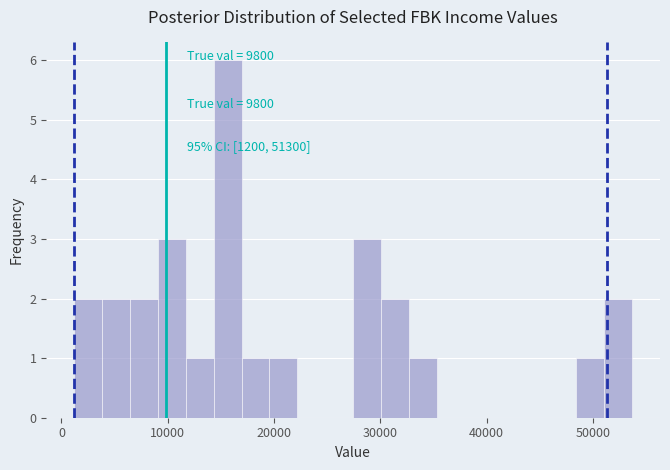

Around what value on the x-axis is the tallest bar? Give the approximate position of its centre, as read against the axis.

16000